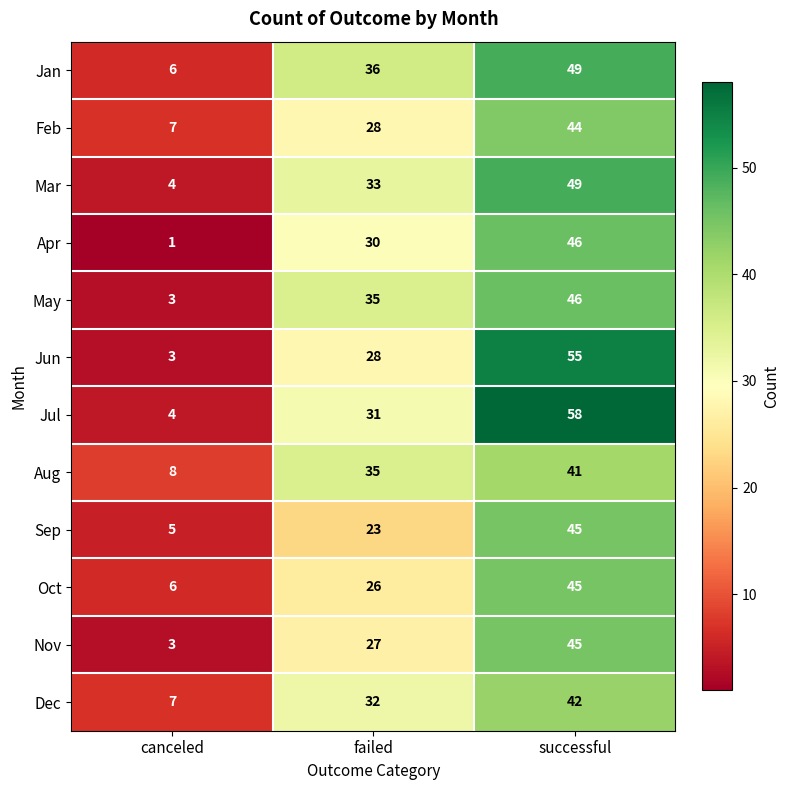

Is it true that Feb equals 44 at successful?

True